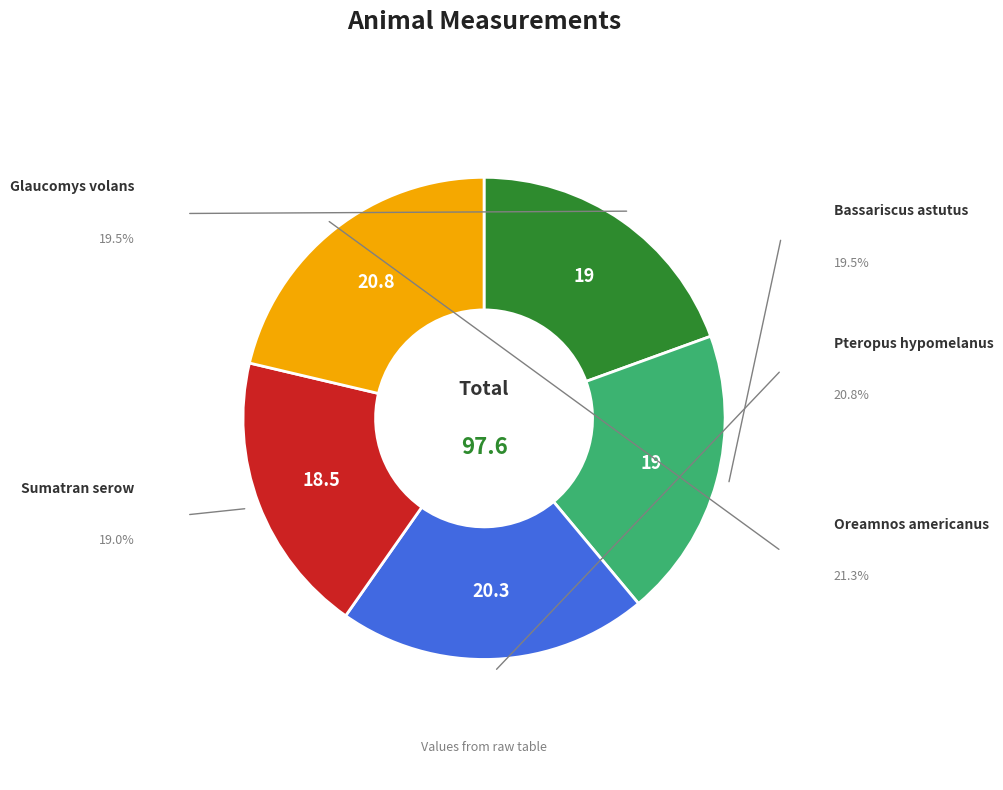

Is there a majority slice in this chart?

No